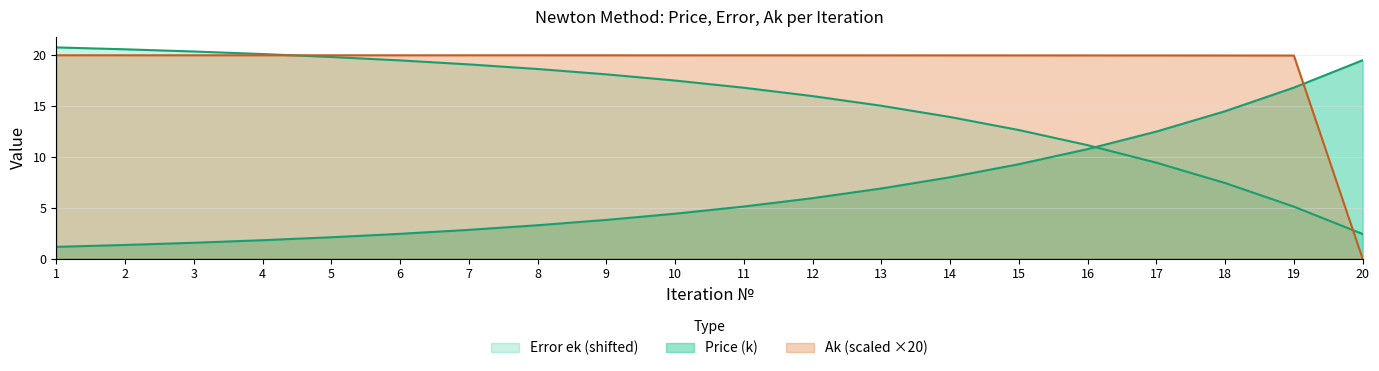

At how many categories does at least one series exceed 10?

20